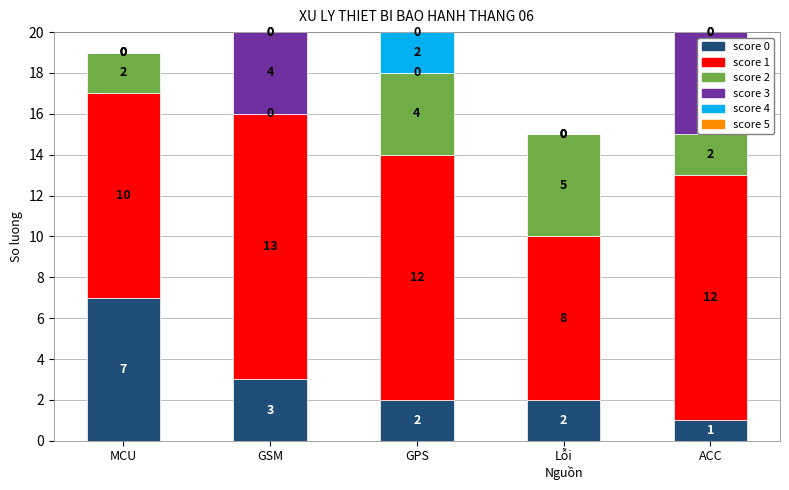

Does the chart contain stacked bars?

Yes